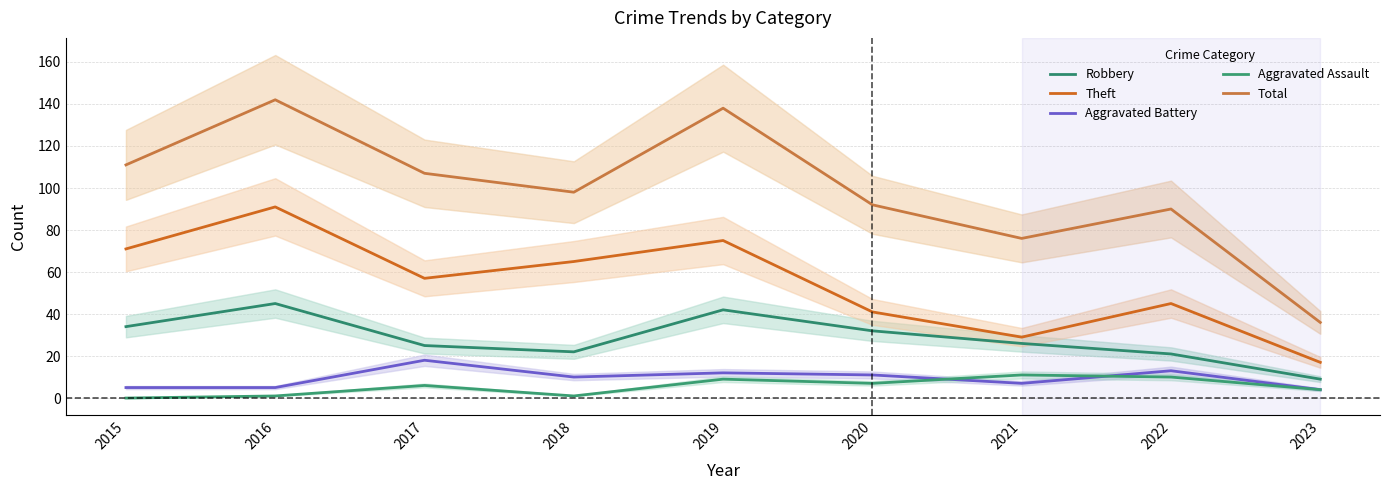

Reading left to right, what are all the values shown in this chart?

Robbery: 2015=34	2016=45	2017=25	2018=22	2019=42	2020=32	2021=26	2022=21	2023=9
Theft: 2015=71	2016=91	2017=57	2018=65	2019=75	2020=41	2021=29	2022=45	2023=17
Aggravated Battery: 2015=5	2016=5	2017=18	2018=10	2019=12	2020=11	2021=7	2022=13	2023=4
Aggravated Assault: 2015=0	2016=1	2017=6	2018=1	2019=9	2020=7	2021=11	2022=10	2023=4
Total: 2015=111	2016=142	2017=107	2018=98	2019=138	2020=92	2021=76	2022=90	2023=36